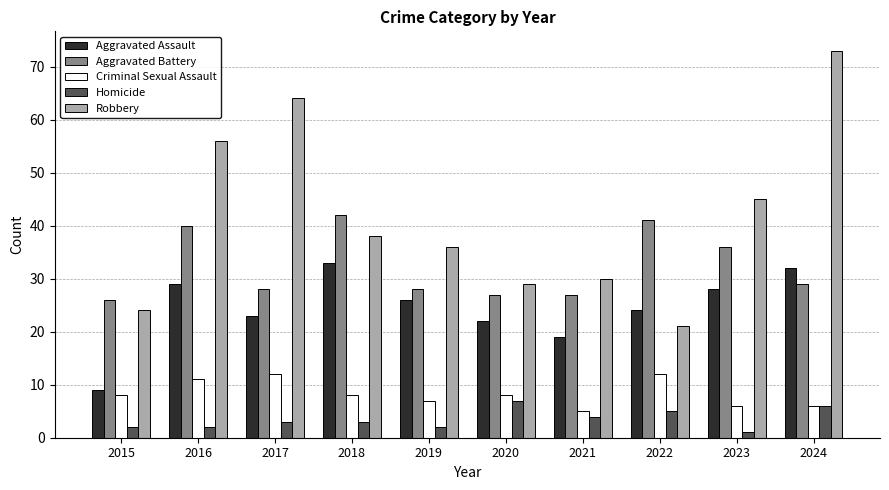

At which label does Robbery reach its peak?

2024